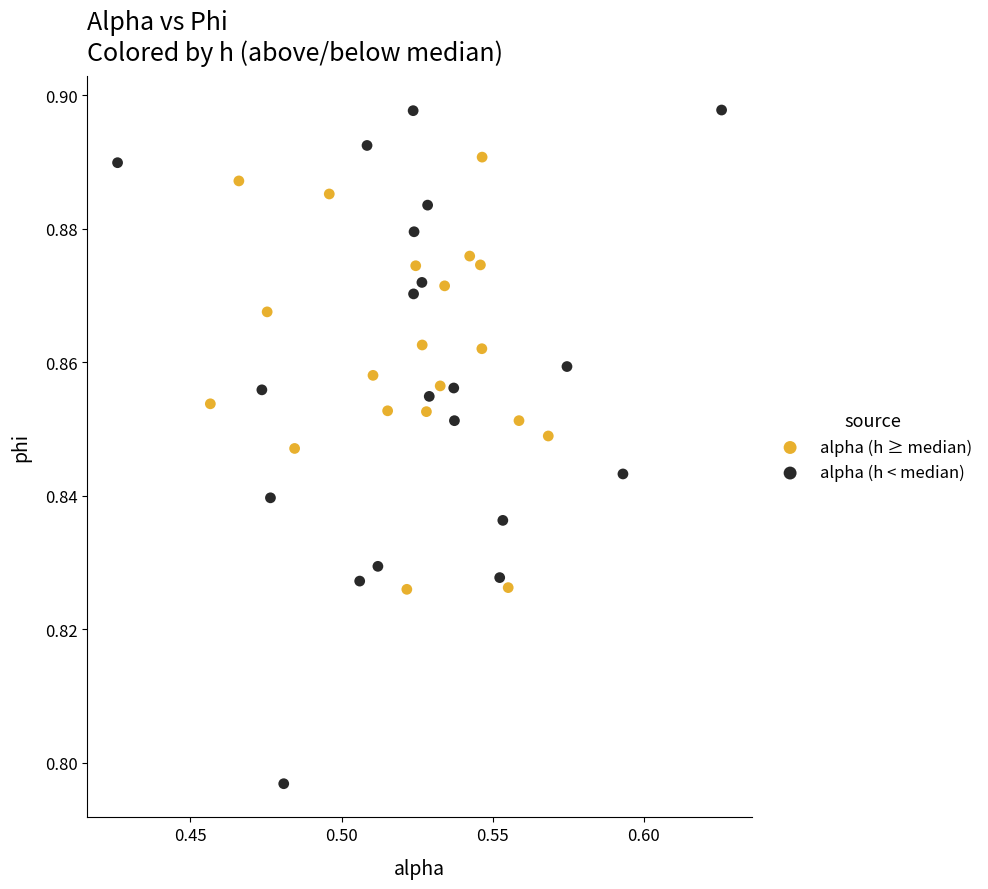

Which series reaches the minimum Y coordinate?

alpha (h < median)